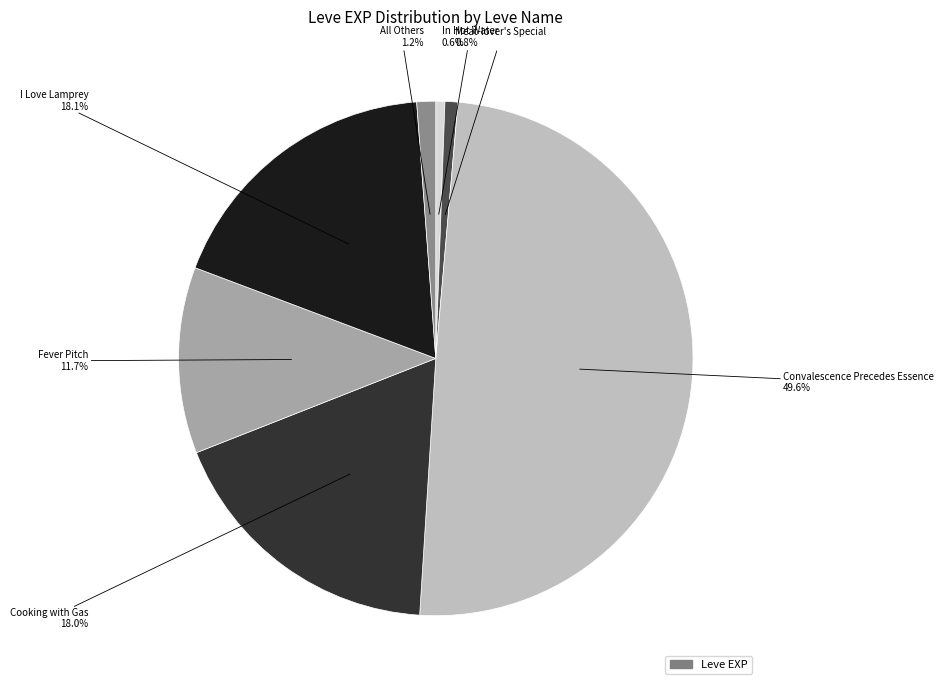

Count the number of slices in the pie.

7